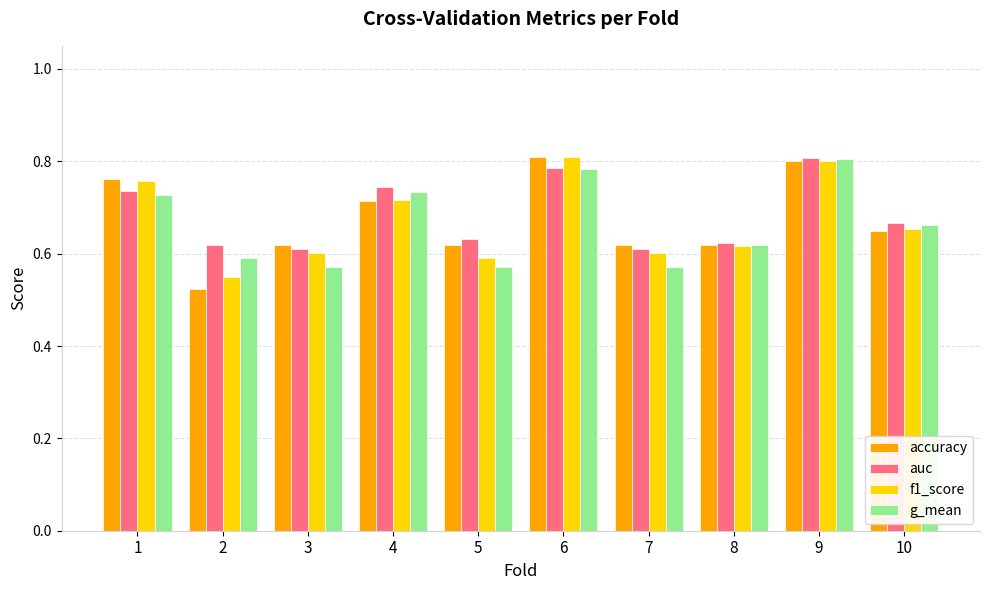

List the series in order of their overall mean, highest first.

auc, accuracy, f1_score, g_mean